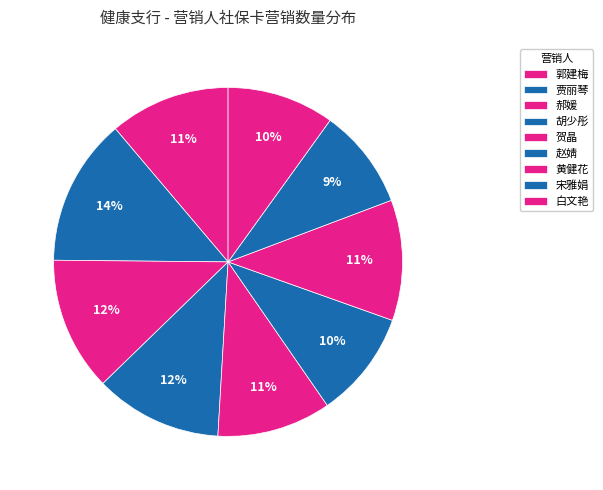

Count the number of slices in the pie.

9